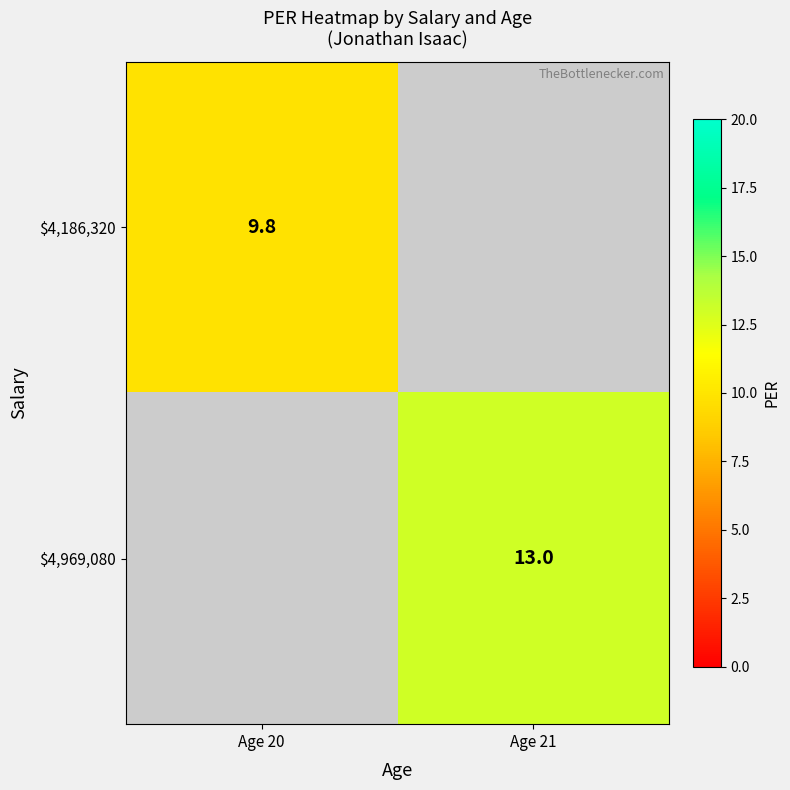

Which label corresponds to the largest value in the chart?

Age 21